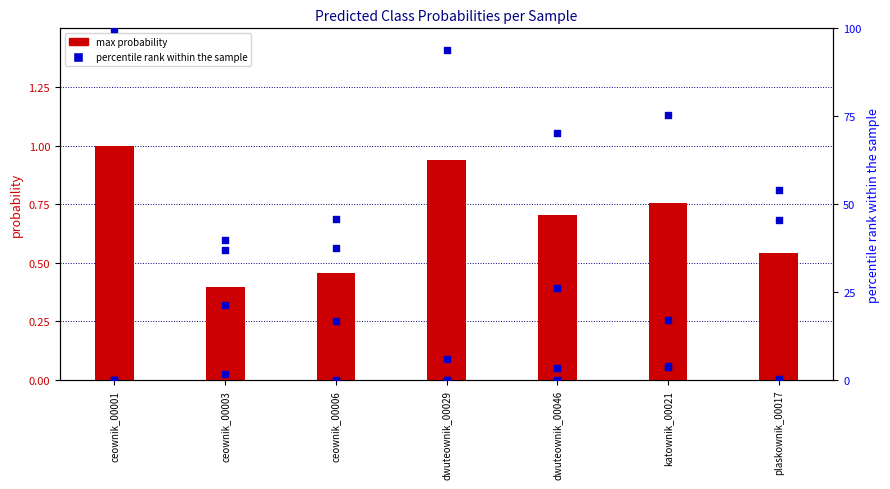

At how many categories does at least one series exceed 89?

2